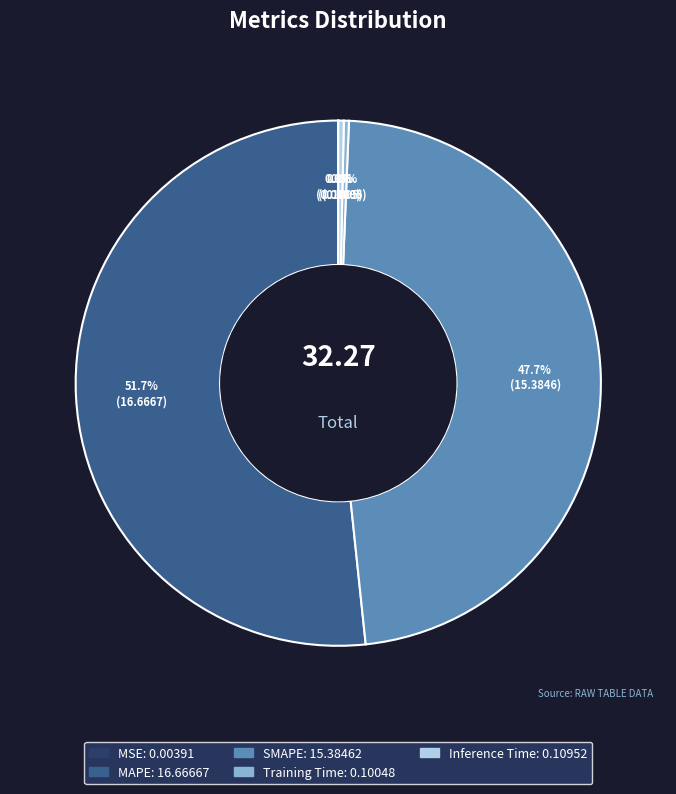

Does any single category account for the majority?

Yes